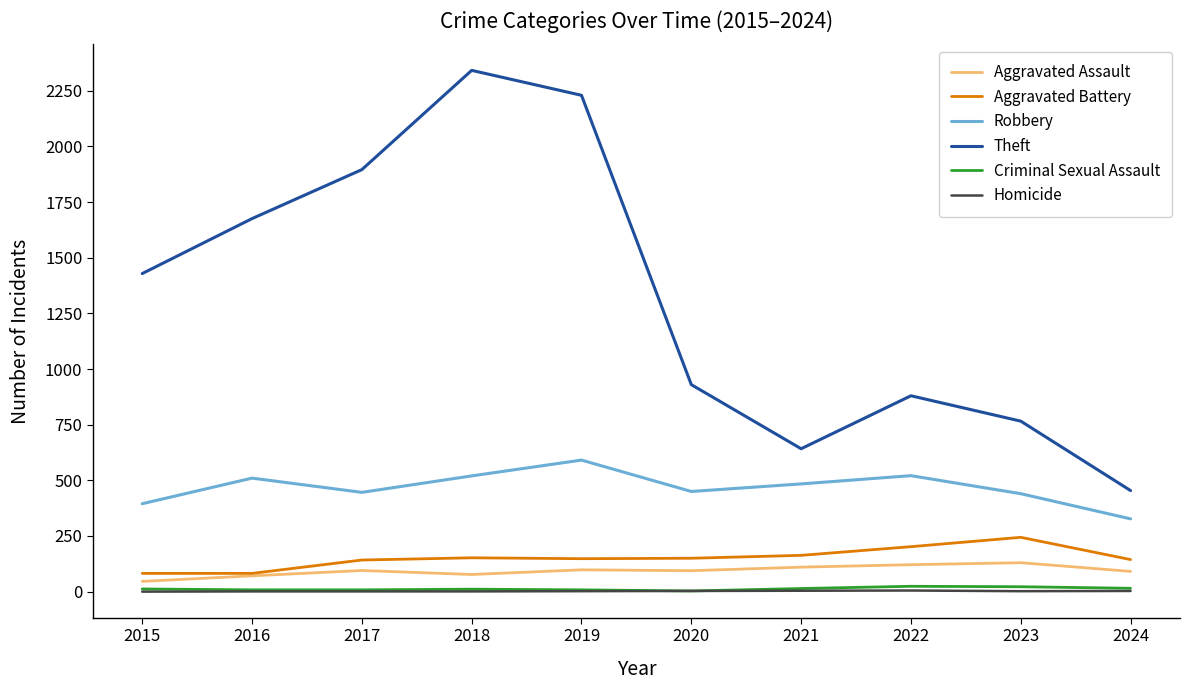

Which series has the largest total across all categories?

Theft